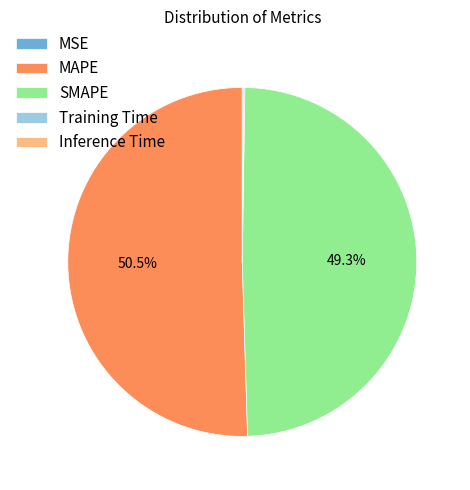

The MAPE slice represents 64% of the pie. True or false?

False